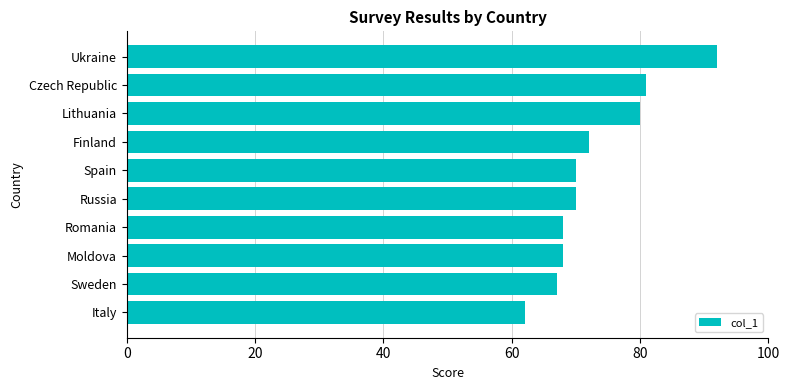

Which has a higher value, Sweden or Ukraine?

Ukraine